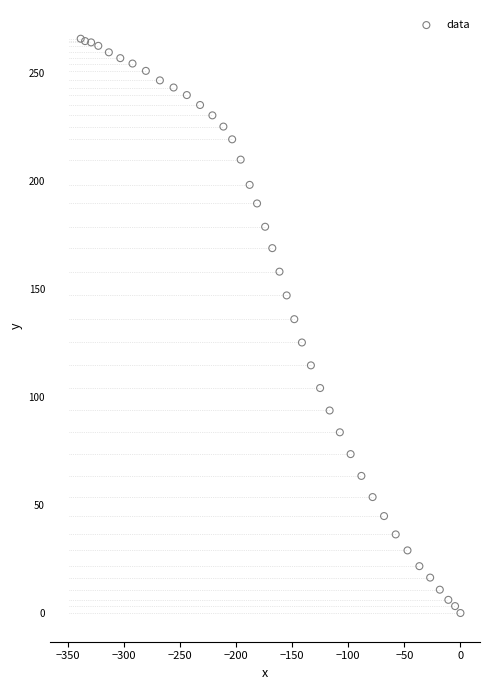

What is the range of X values (max minus min)?

338.5